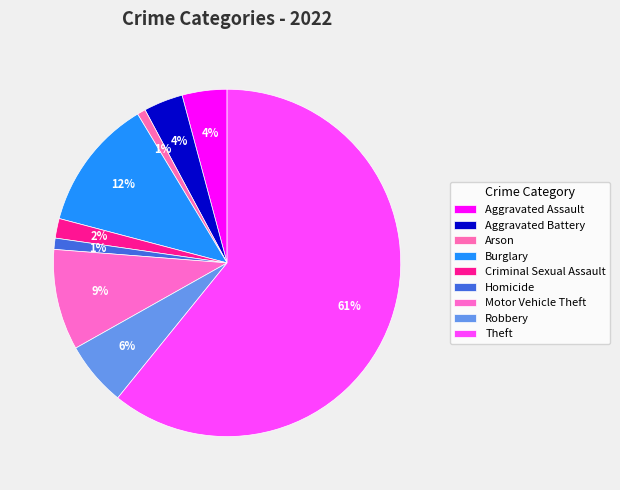

Rank the categories by value from highest to lowest.

Theft, Burglary, Motor Vehicle Theft, Robbery, Aggravated Assault, Aggravated Battery, Criminal Sexual Assault, Homicide, Arson